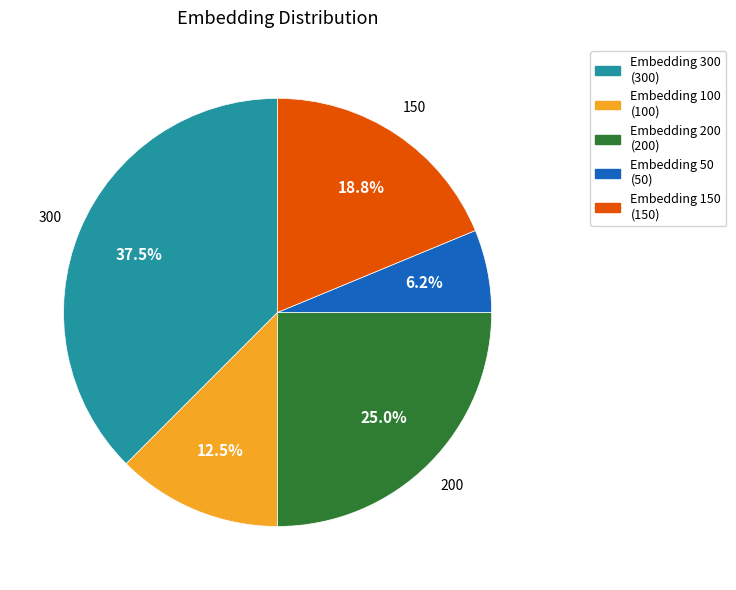

Does any single category account for the majority?

No